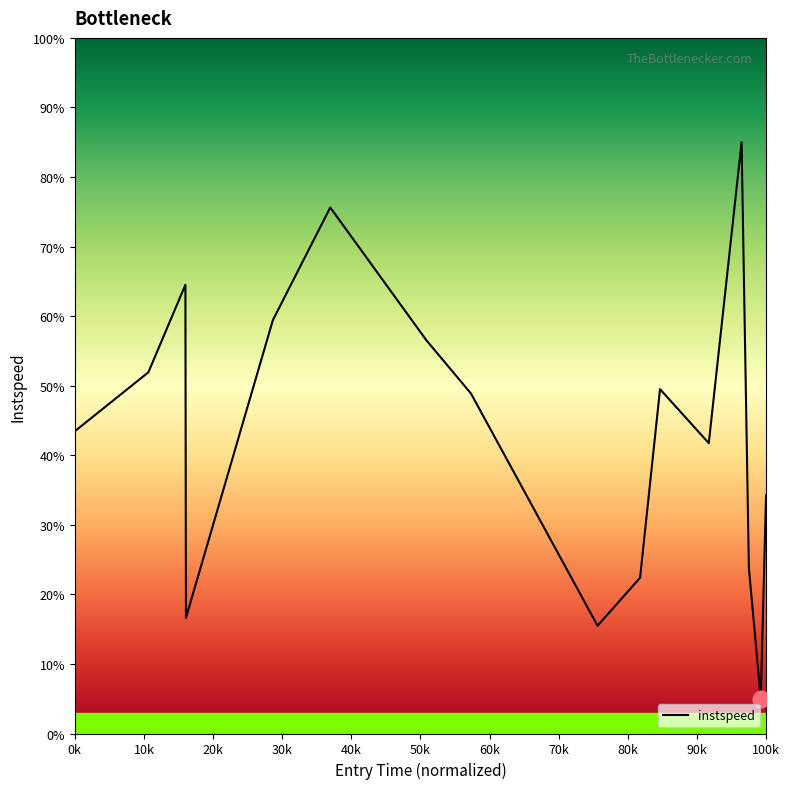

What is the smallest value displayed?

5.0